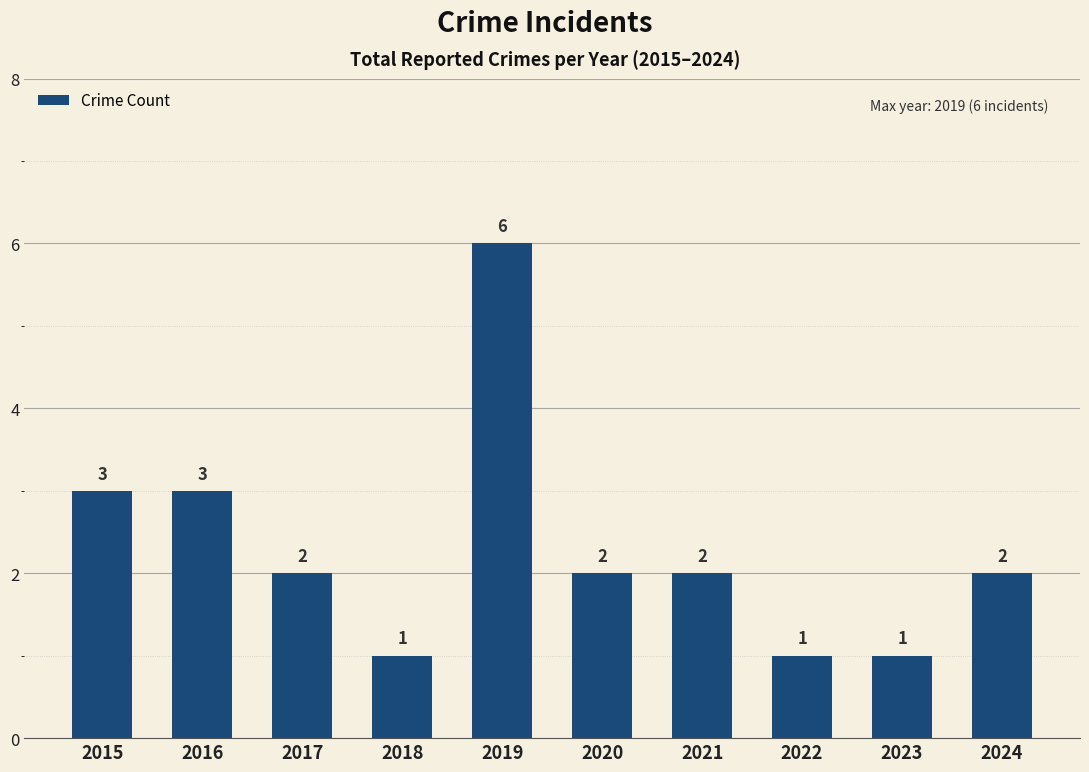

What is the change in value from 2016 to 2017?

-1